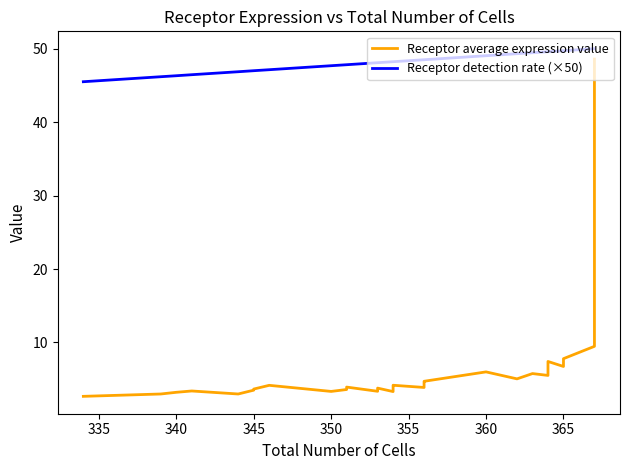

Count the number of data series in this chart.

2